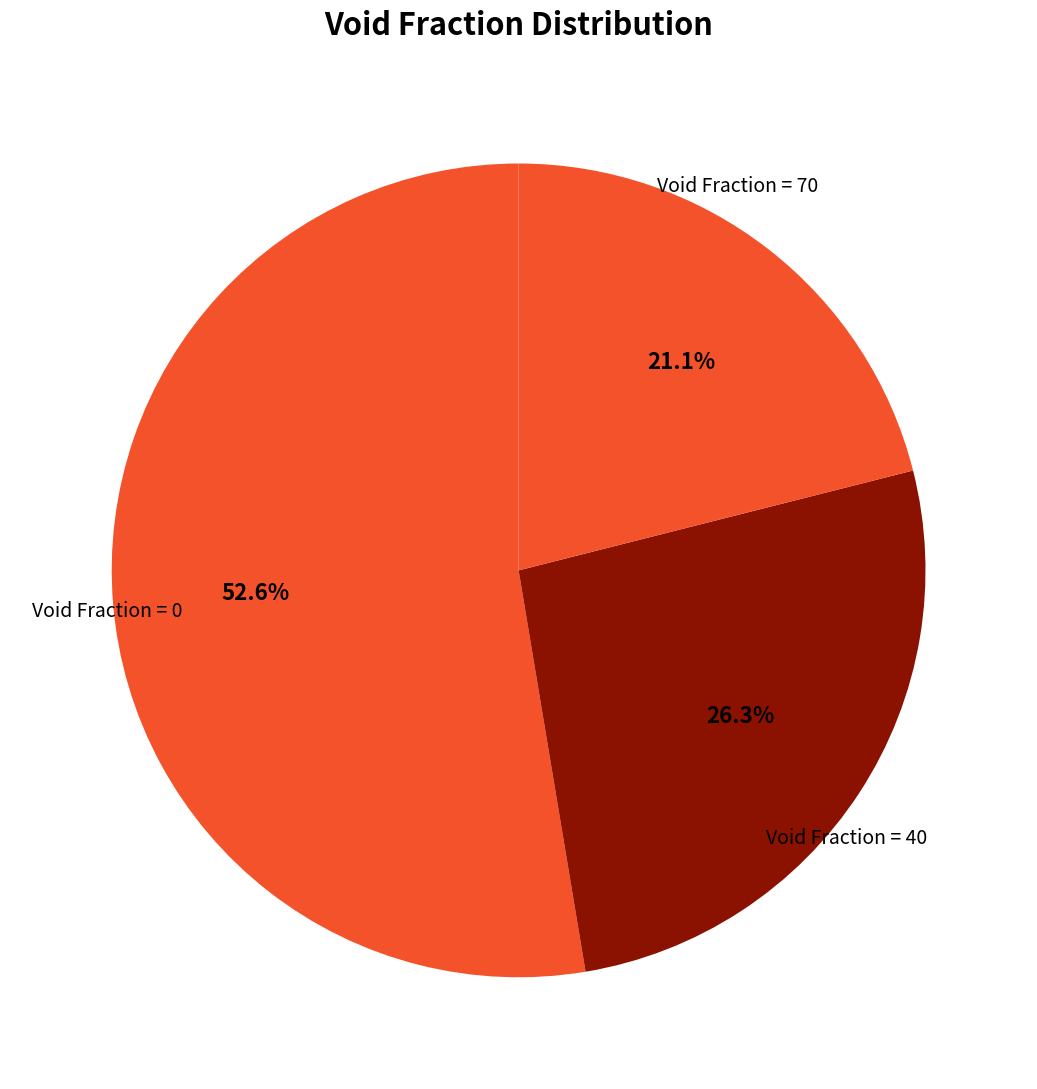

Does Void Fraction = 0 account for over 50% of the chart?

Yes